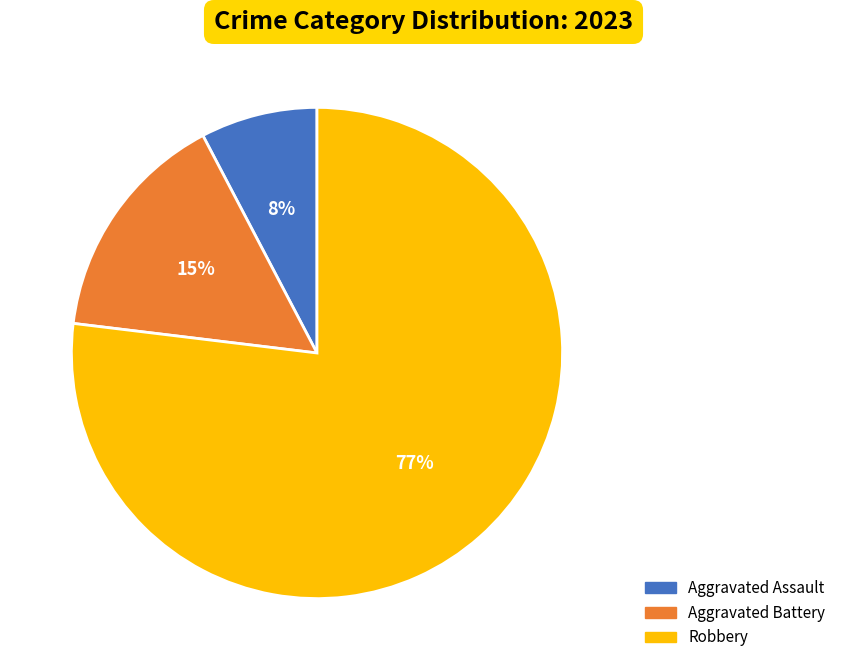

To the nearest percent, what is the difference between the largest and smallest slice percentages?

69%